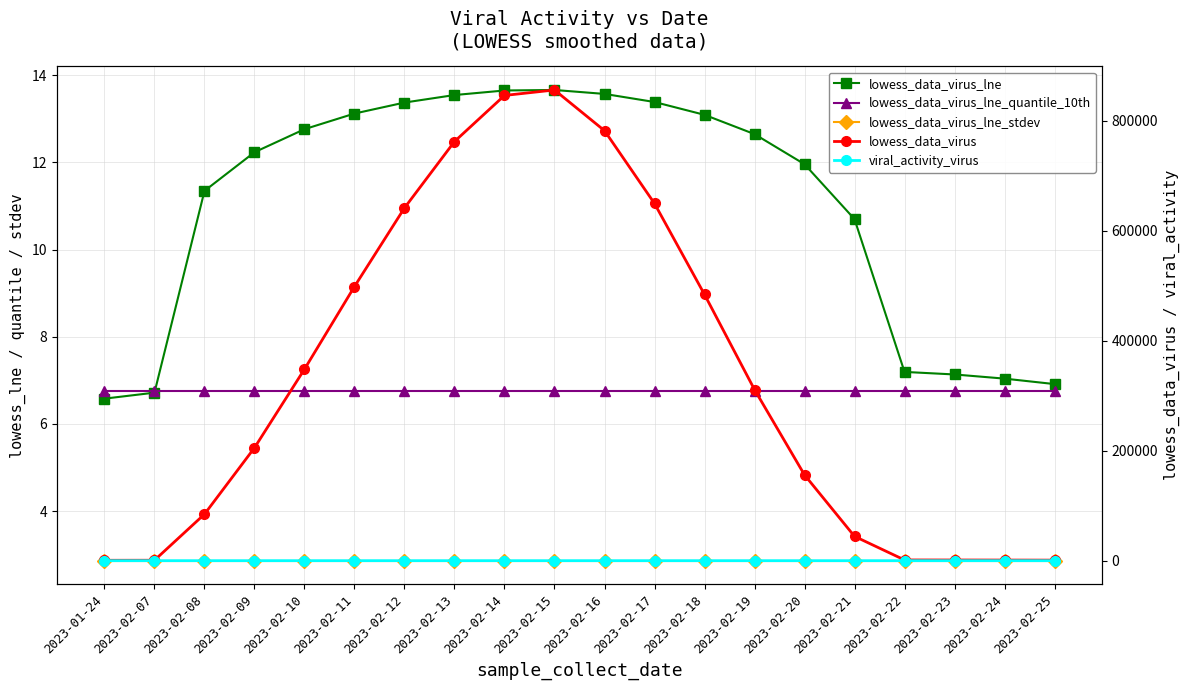

Read the lowess_data_virus_lne_stdev value at 2023-02-08.

2.9